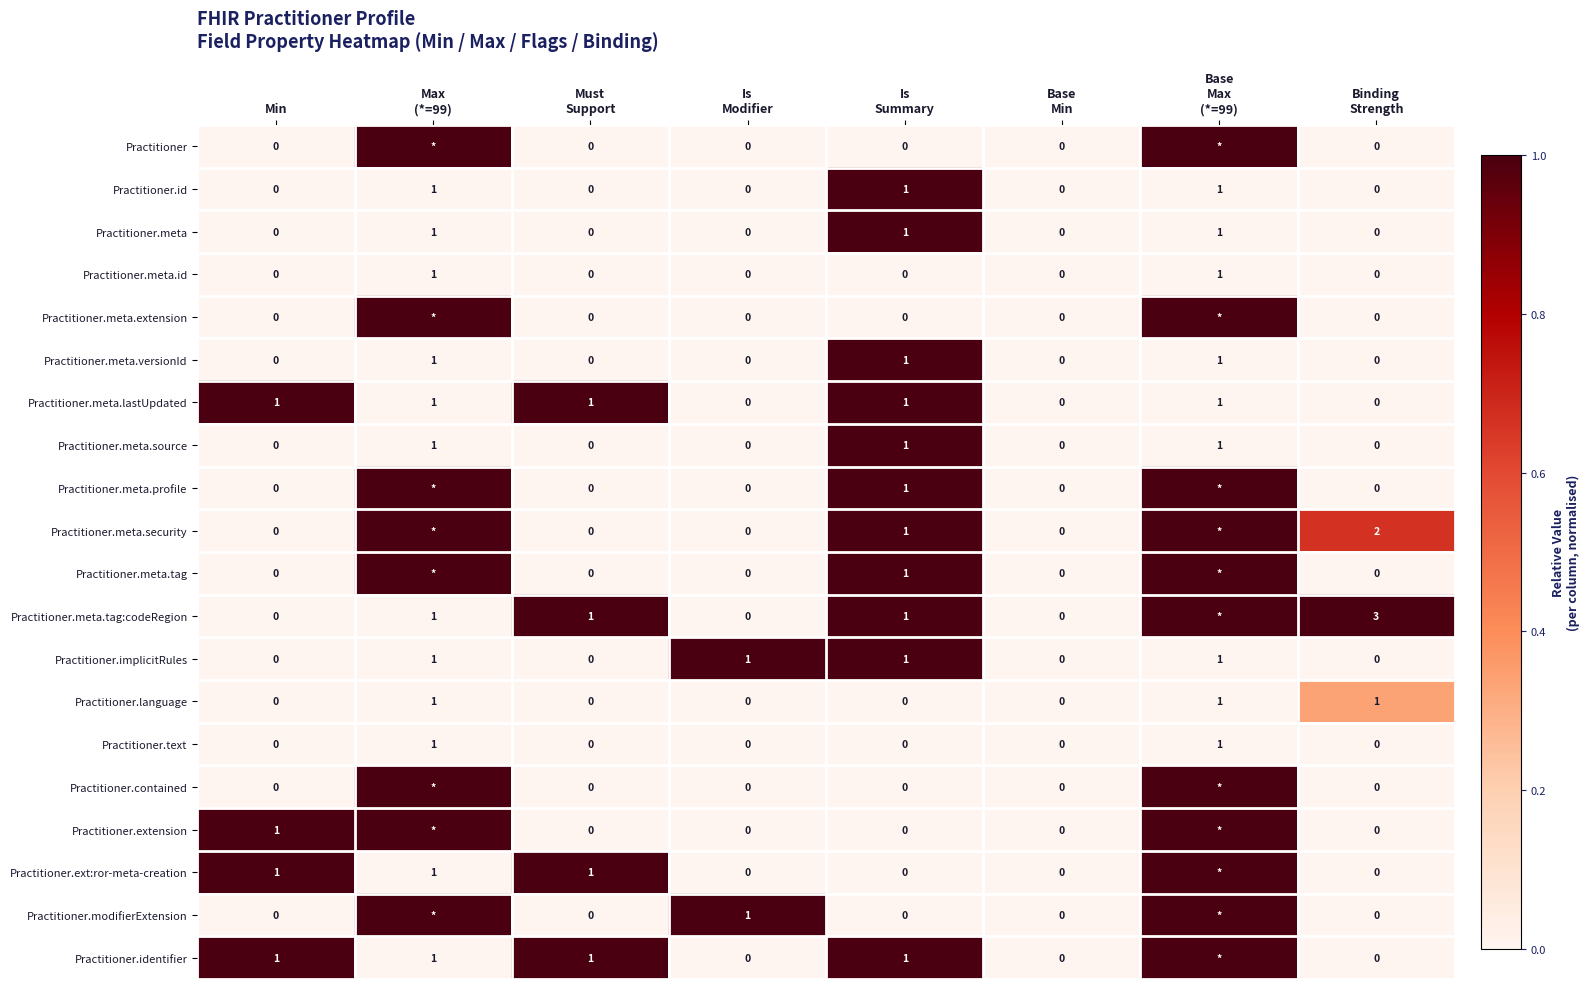

Which has a higher value, Base
Min or Must
Support?

Base
Min